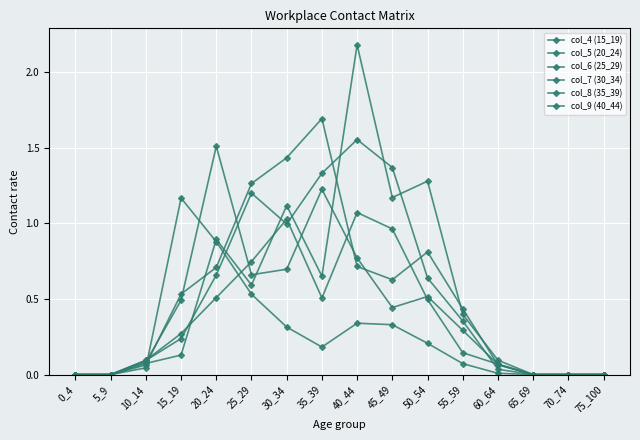

Is it true that col_9 (40_44) equals 0.1 at 10_14?

True